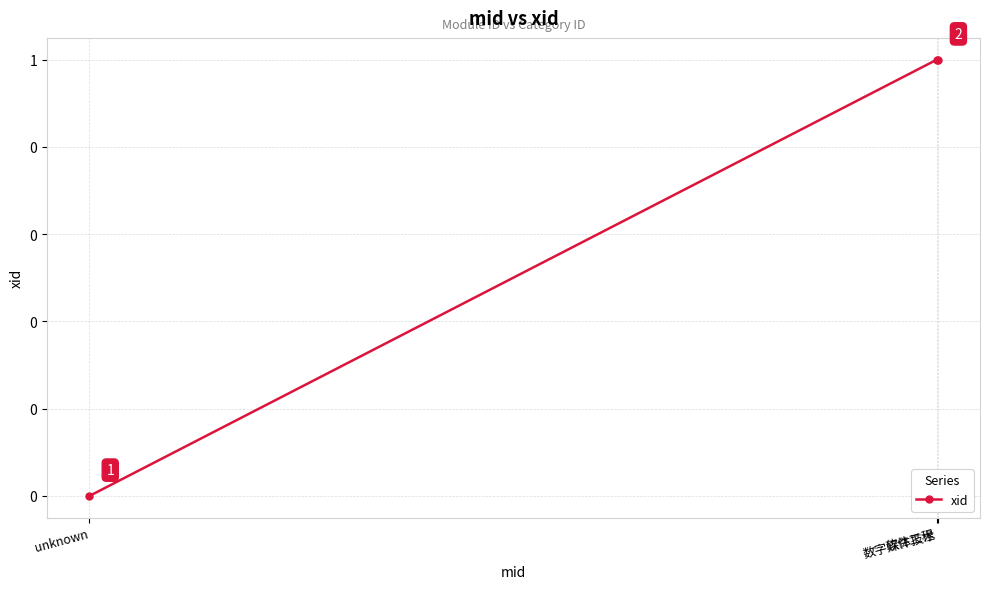

Does the chart have visible grid lines?

Yes